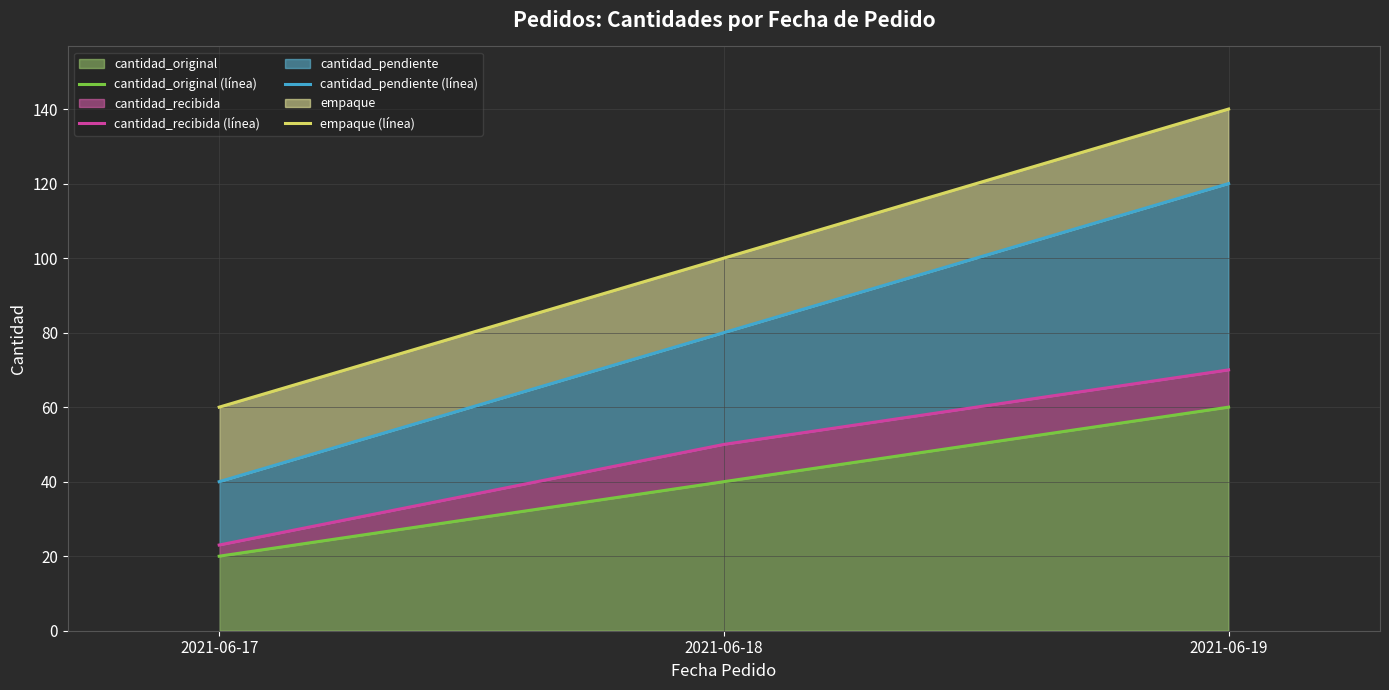

What is the lowest value of the cantidad_original (línea) series?

20